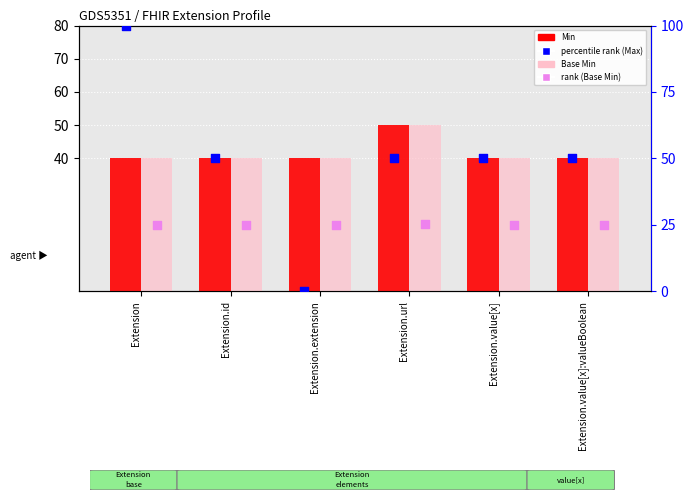

Is the value of Min at Extension.extension greater than the value of percentile rank (Max) at Extension.id?

No